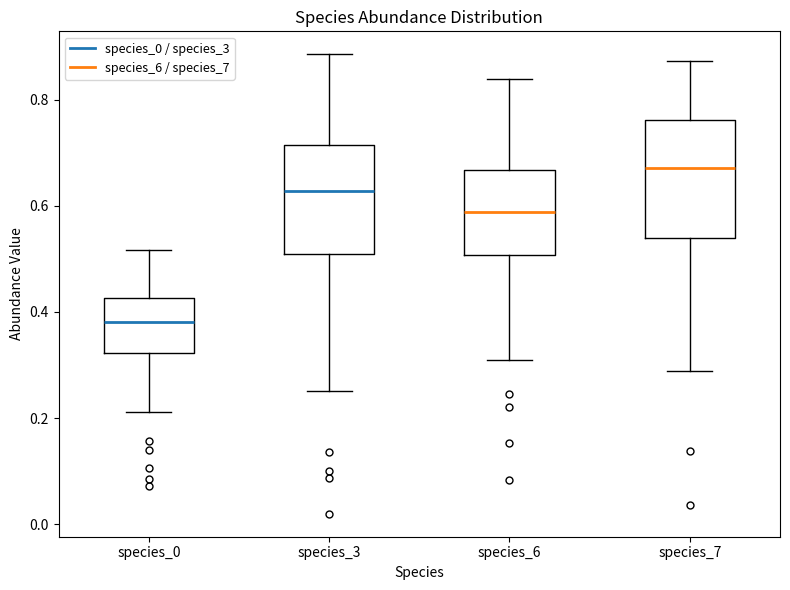

Reading left to right, read every box against the y-axis: the position of its median line, the range the box covers, and the ends of its whiskers. The values are not printed on the chart, so give them approximately, as read against the axis.

species_0: median 0.38, box 0.32 to 0.42, whiskers 0.22 to 0.52
species_3: median 0.62, box 0.52 to 0.72, whiskers 0.26 to 0.88
species_6: median 0.58, box 0.50 to 0.66, whiskers 0.30 to 0.84
species_7: median 0.68, box 0.54 to 0.76, whiskers 0.28 to 0.88